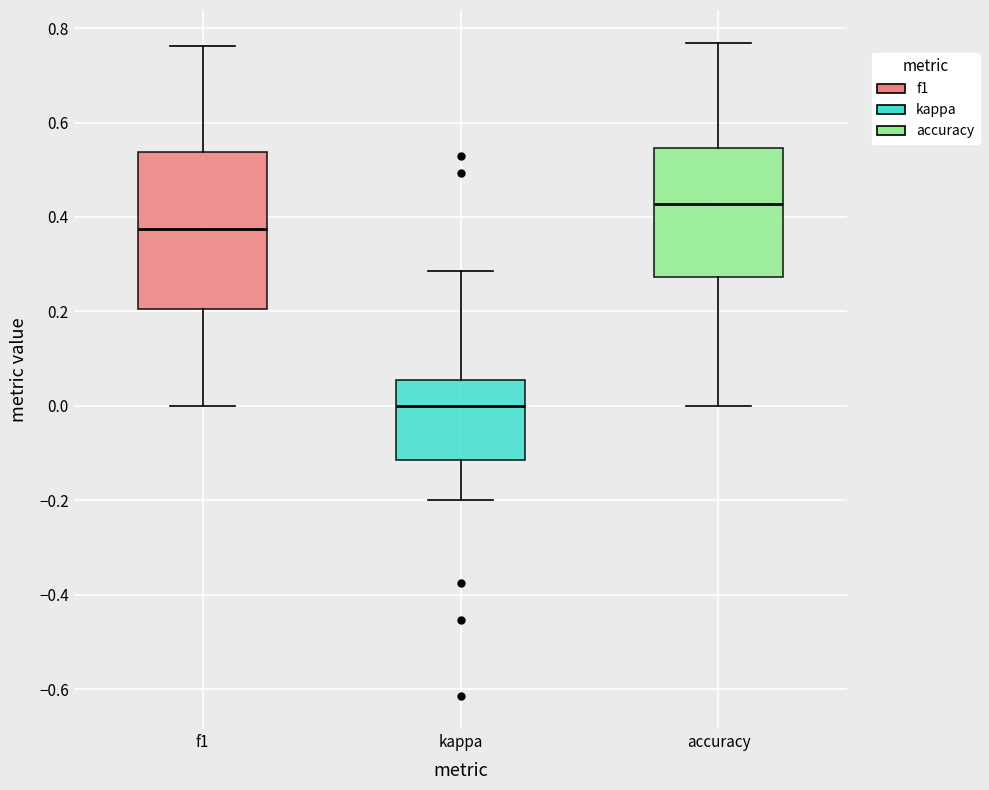

Reading left to right, transcribe this box plot: for each box, give where its median line is, the range the box spans, and where its two whiskers end, as read against the y-axis. The values are not printed on the chart, so give them approximately, as read against the axis.

f1: median 0.38, box 0.20 to 0.54, whiskers 0.00 to 0.76
kappa: median 0.00, box -0.12 to 0.06, whiskers -0.20 to 0.28
accuracy: median 0.42, box 0.28 to 0.54, whiskers 0.00 to 0.76